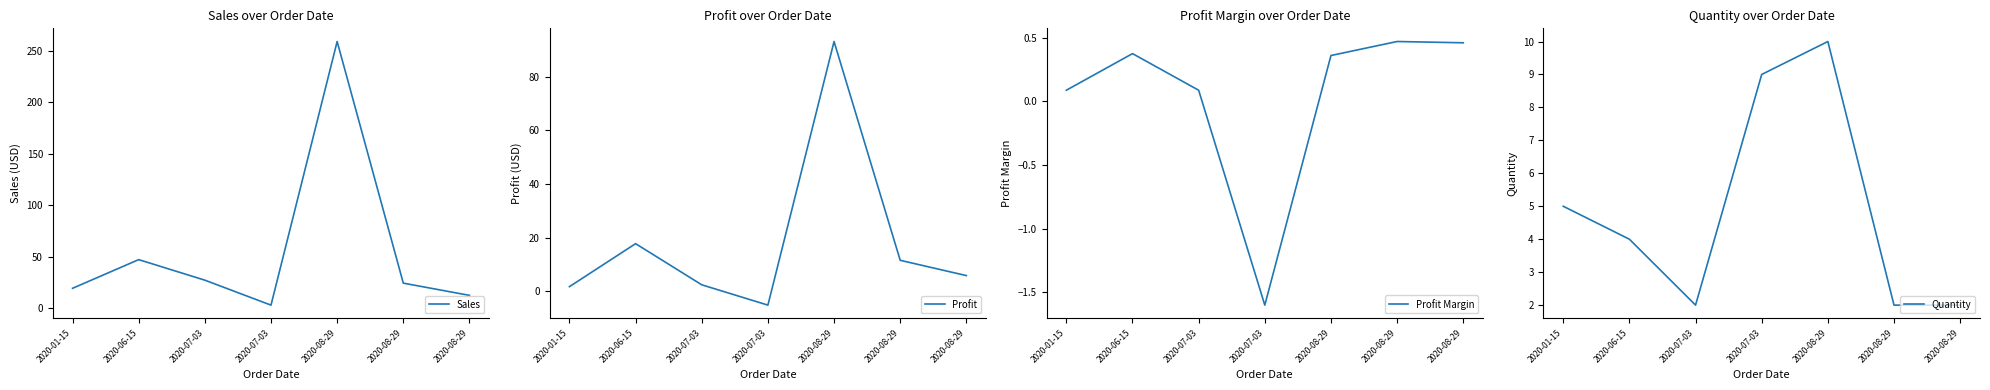

The value of Sales at 2020-08-29 is 21.7. True or false?

False